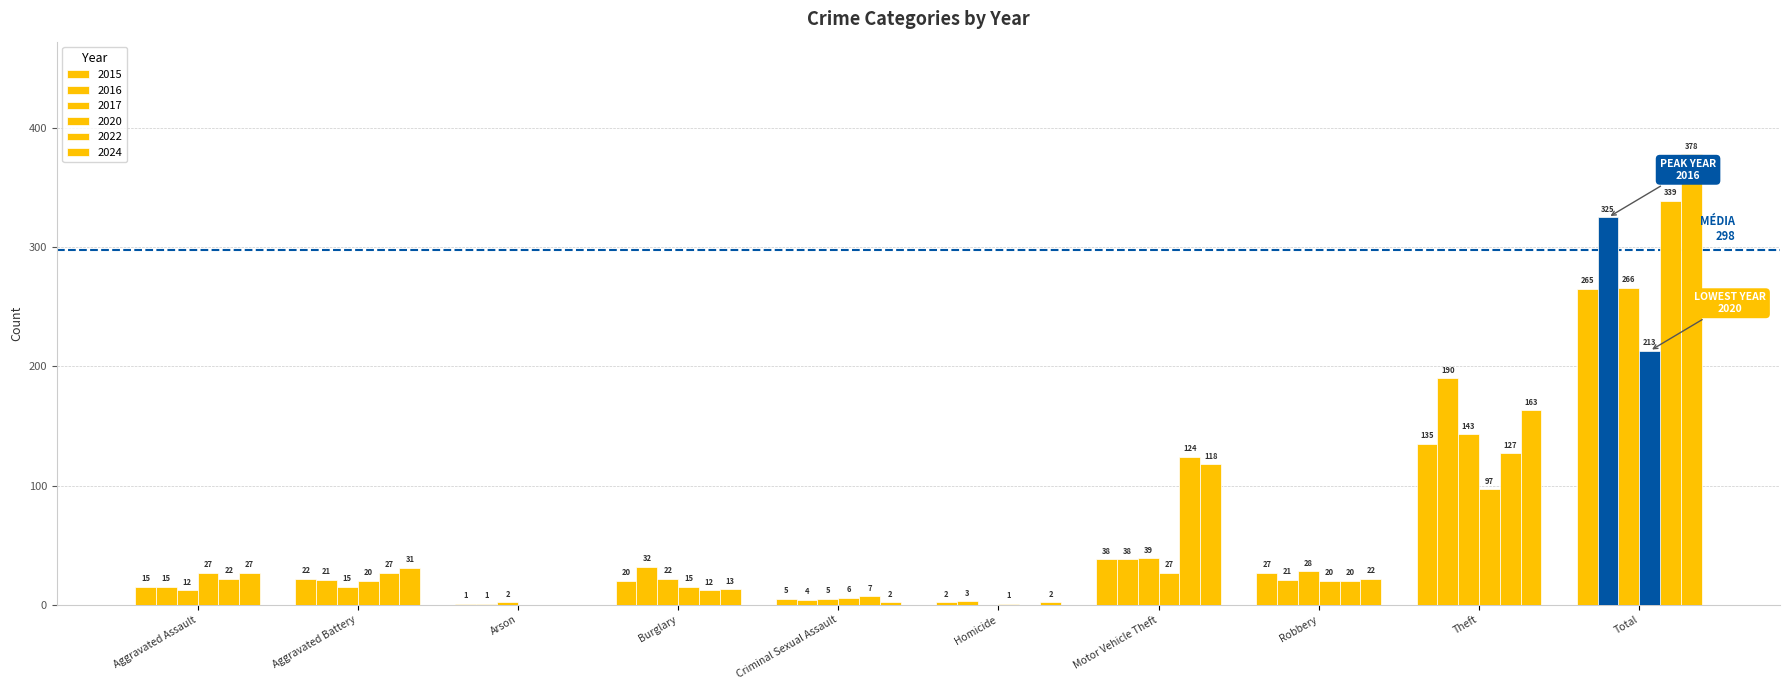

What is the difference between the maximum and minimum values in the 2017 series?

266